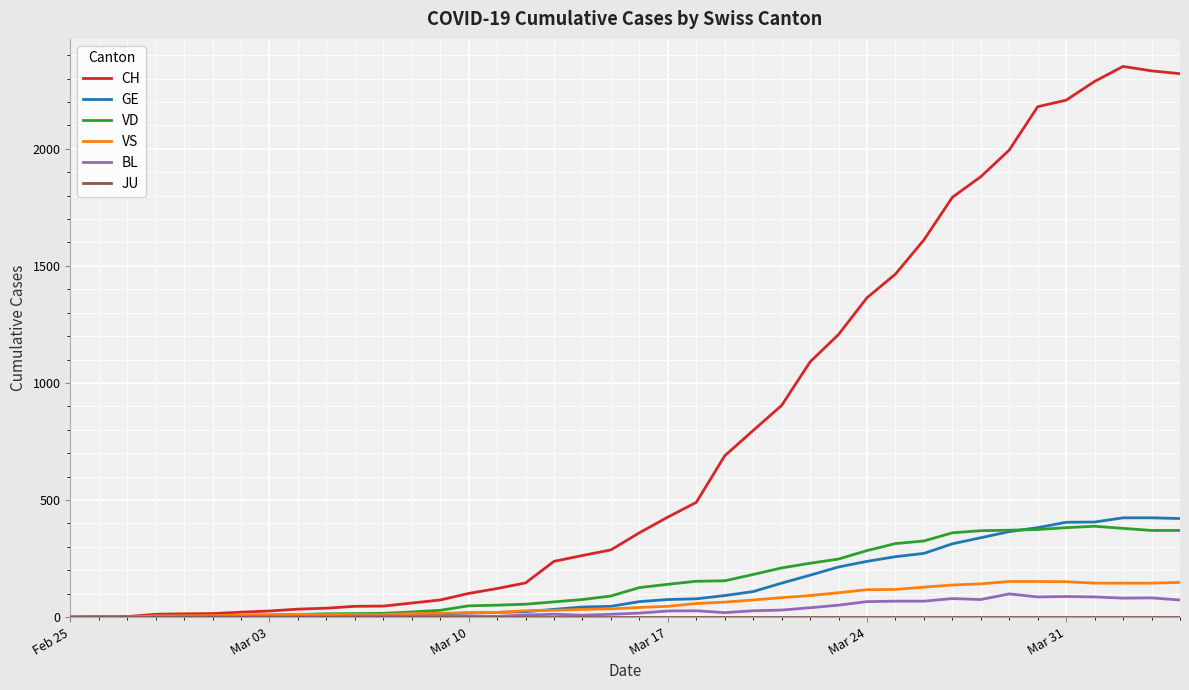

What is the greatest value displayed?

2352